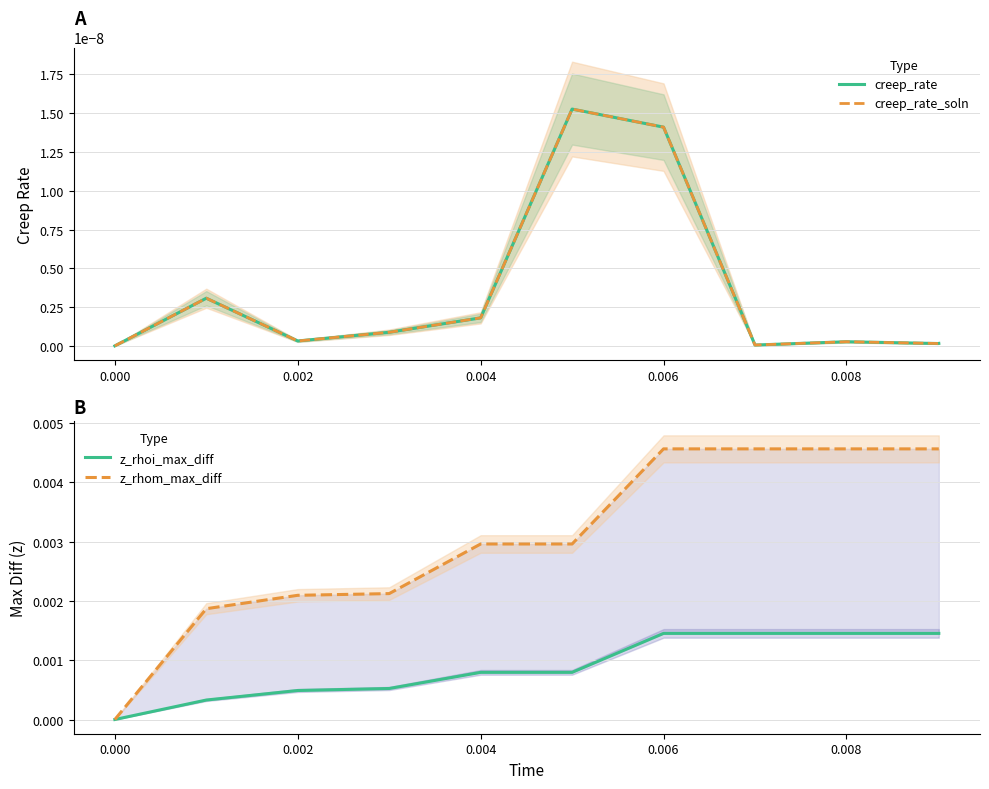

Count the number of data series in this chart.

4